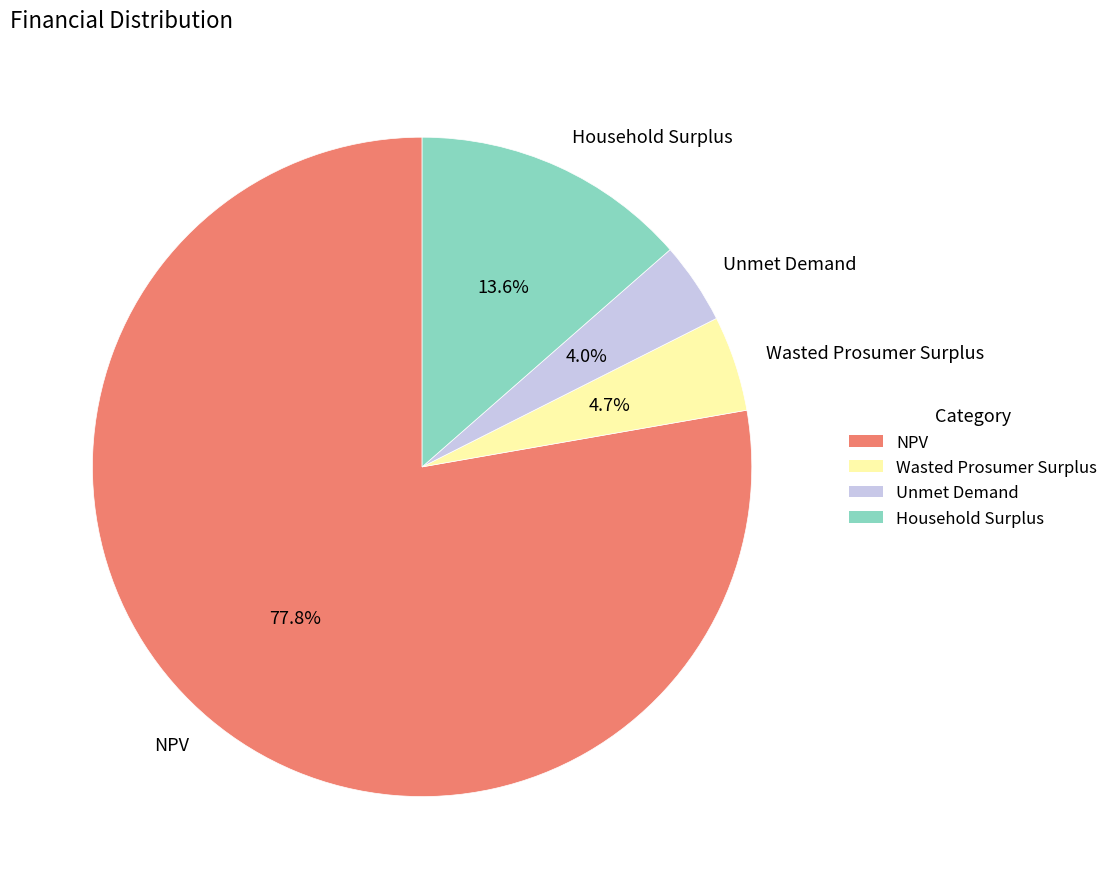

What is the largest slice in the pie chart?

NPV